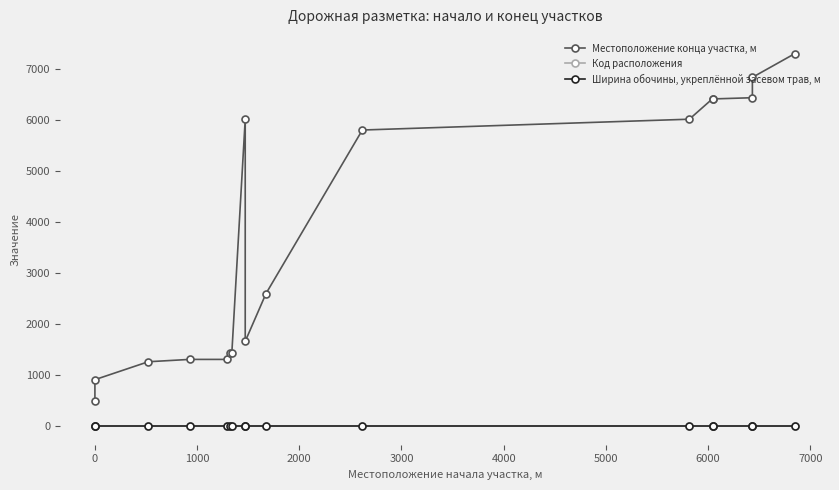

True or false: Местоположение конца участка, м and Ширина обочины, укреплённой засевом трав, м intersect in this chart.

False